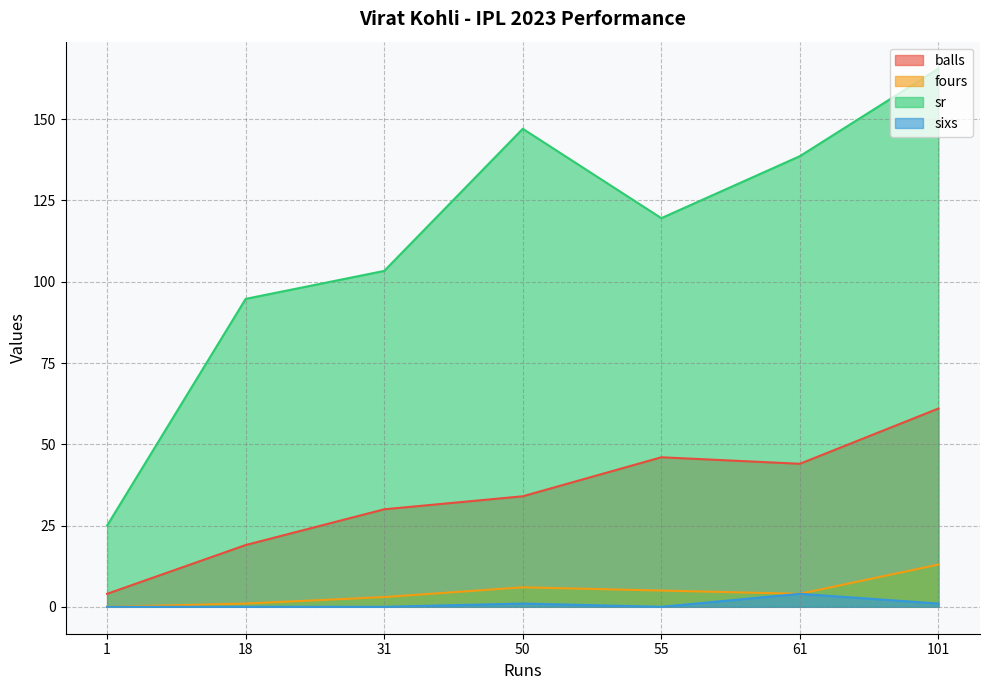

Is it true that sixs equals 1.0 at 50?

True